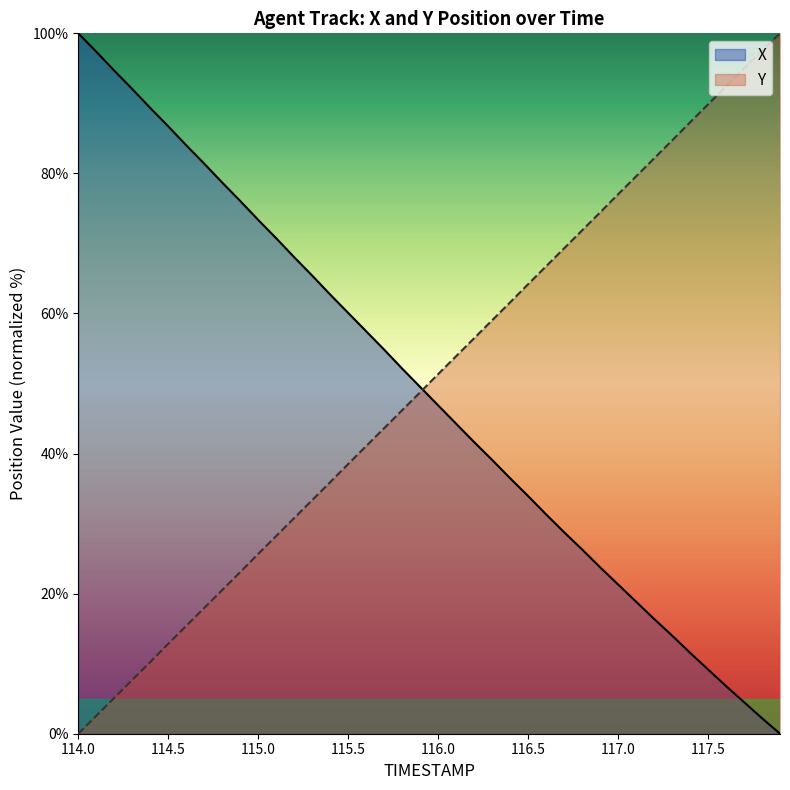

What is the label of the 18th point from the right?

116.2